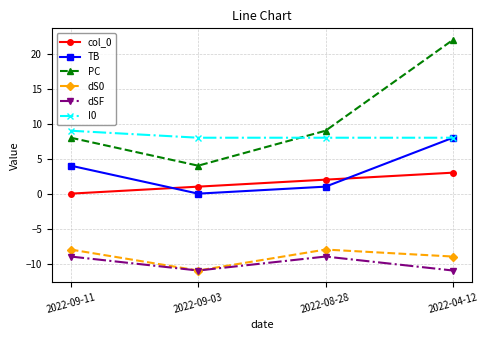

Between 2022-08-28 and 2022-04-12, which series saw the biggest shift?

PC